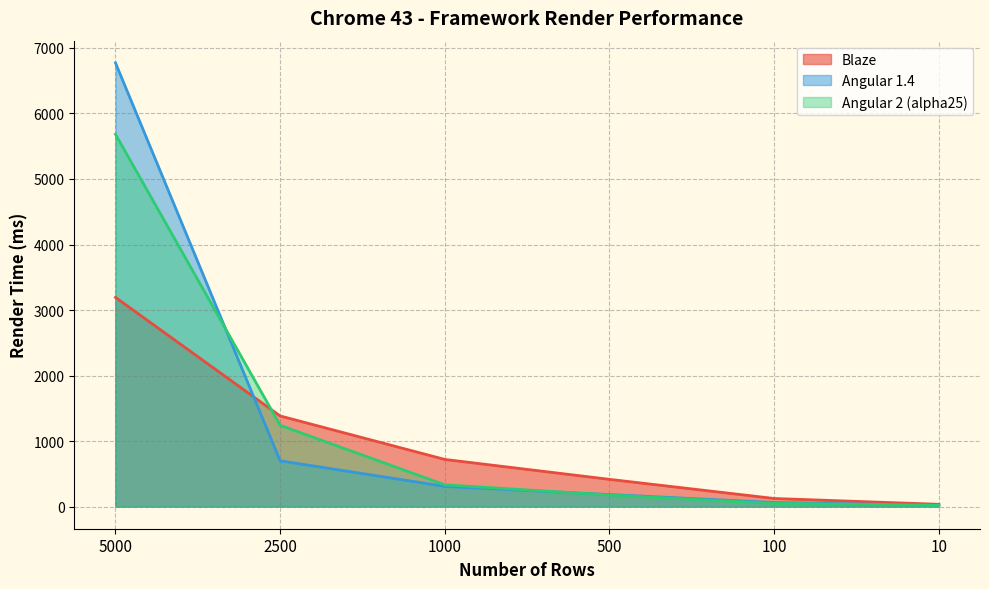

What is the sum of all Angular 1.4 values?

8042